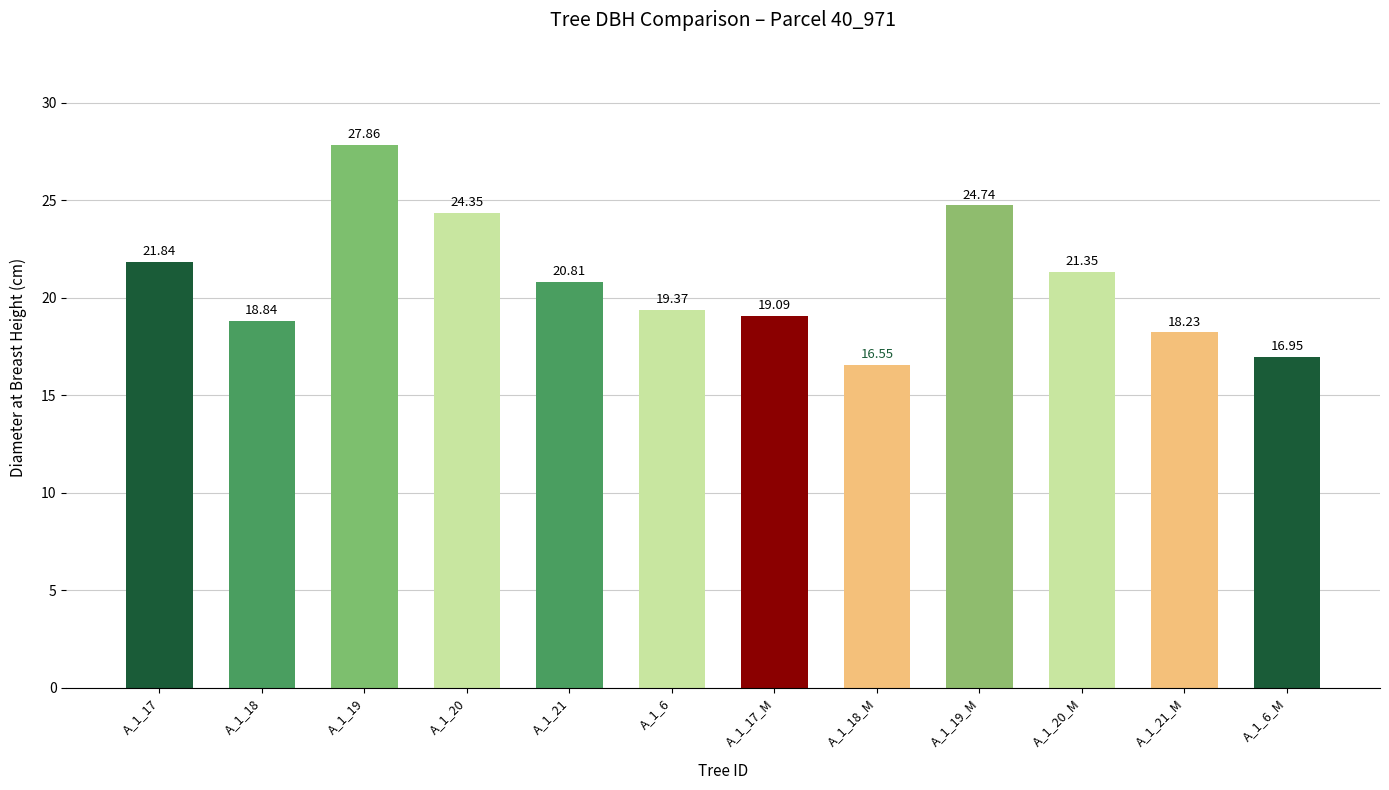

What is the average value?

20.8